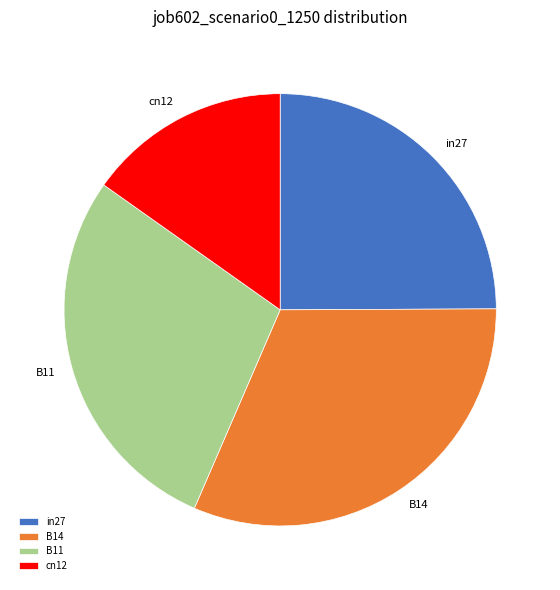

Rank the categories by value from highest to lowest.

B14, B11, in27, cn12